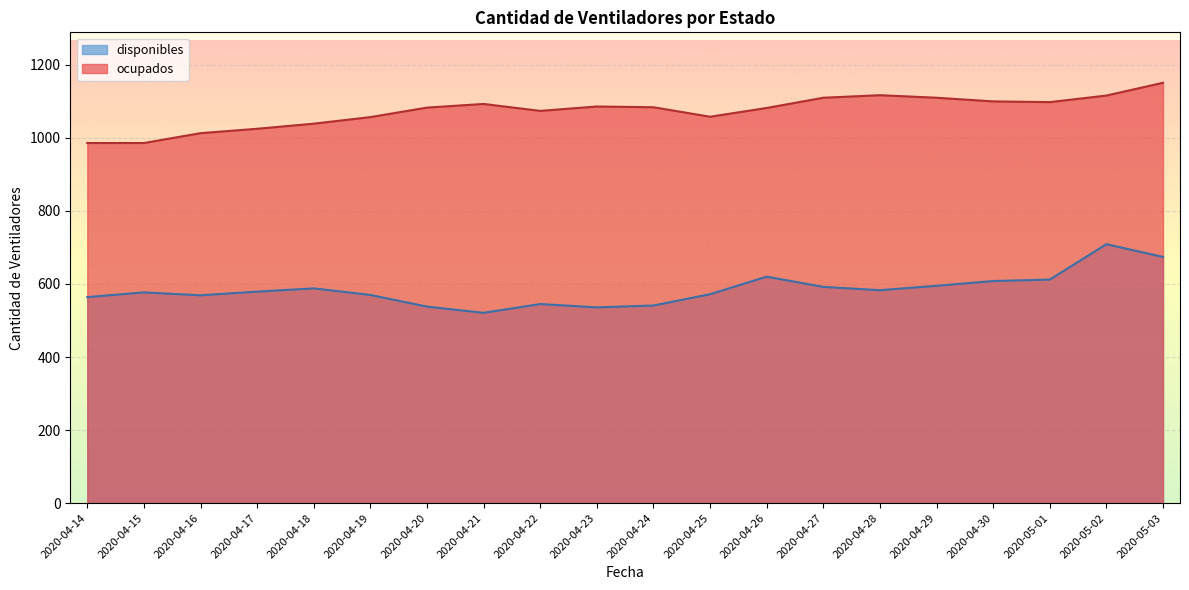

Rank the series by their maximum value, from lowest to highest.

disponibles, ocupados